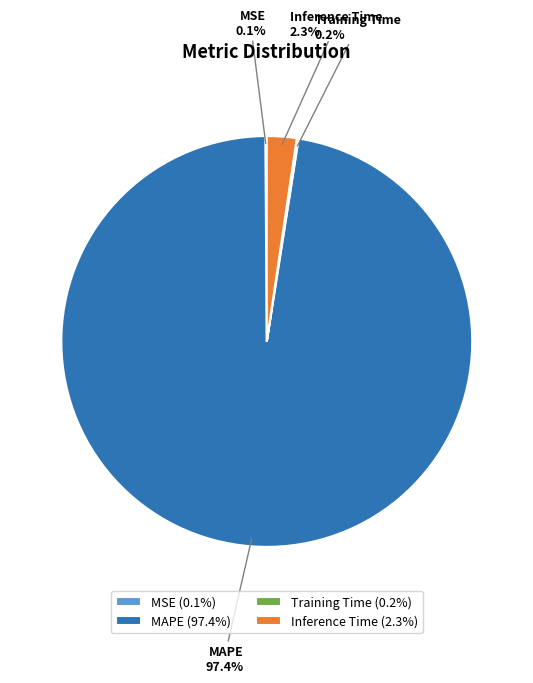

To the nearest percent, what is the difference between the largest and smallest slice percentages?

97%